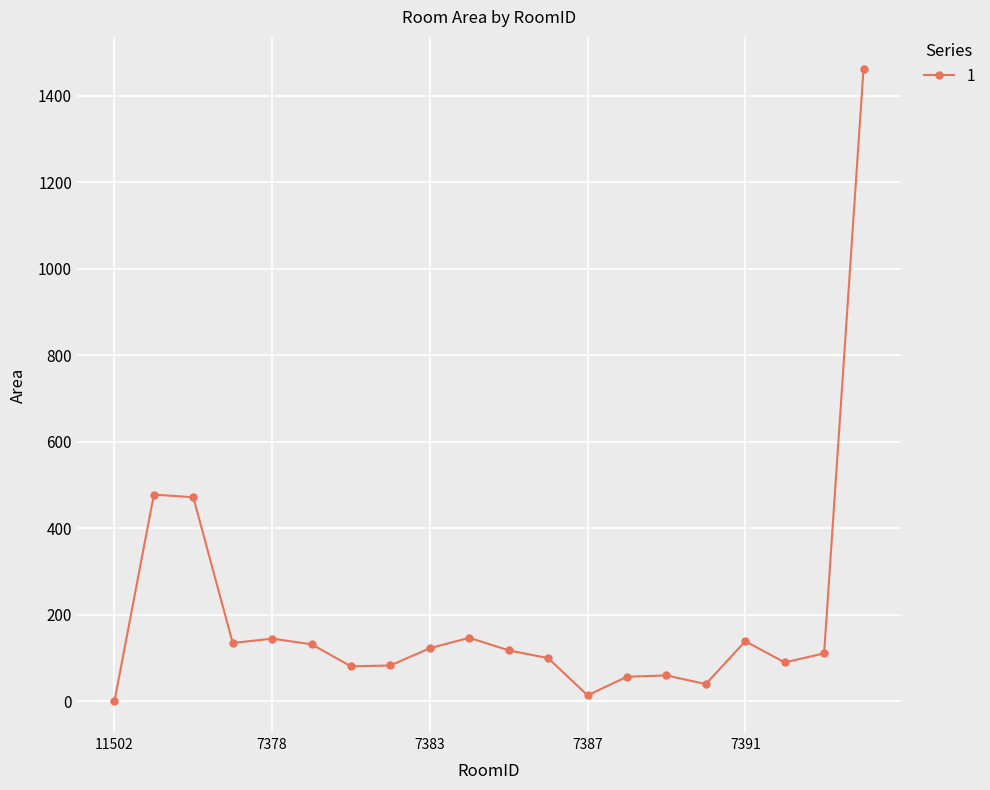

What is the maximum value shown in the chart?

1463